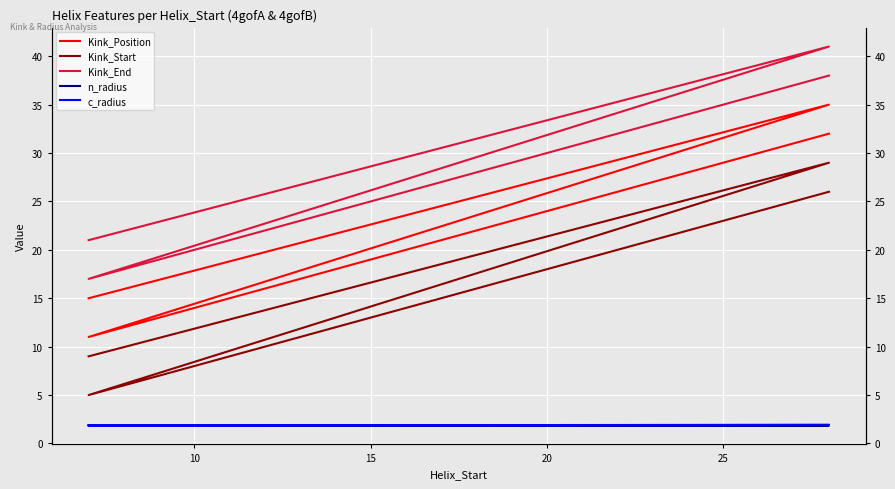

Rank the series by their maximum value, from highest to lowest.

Kink_End, Kink_Position, Kink_Start, n_radius, c_radius